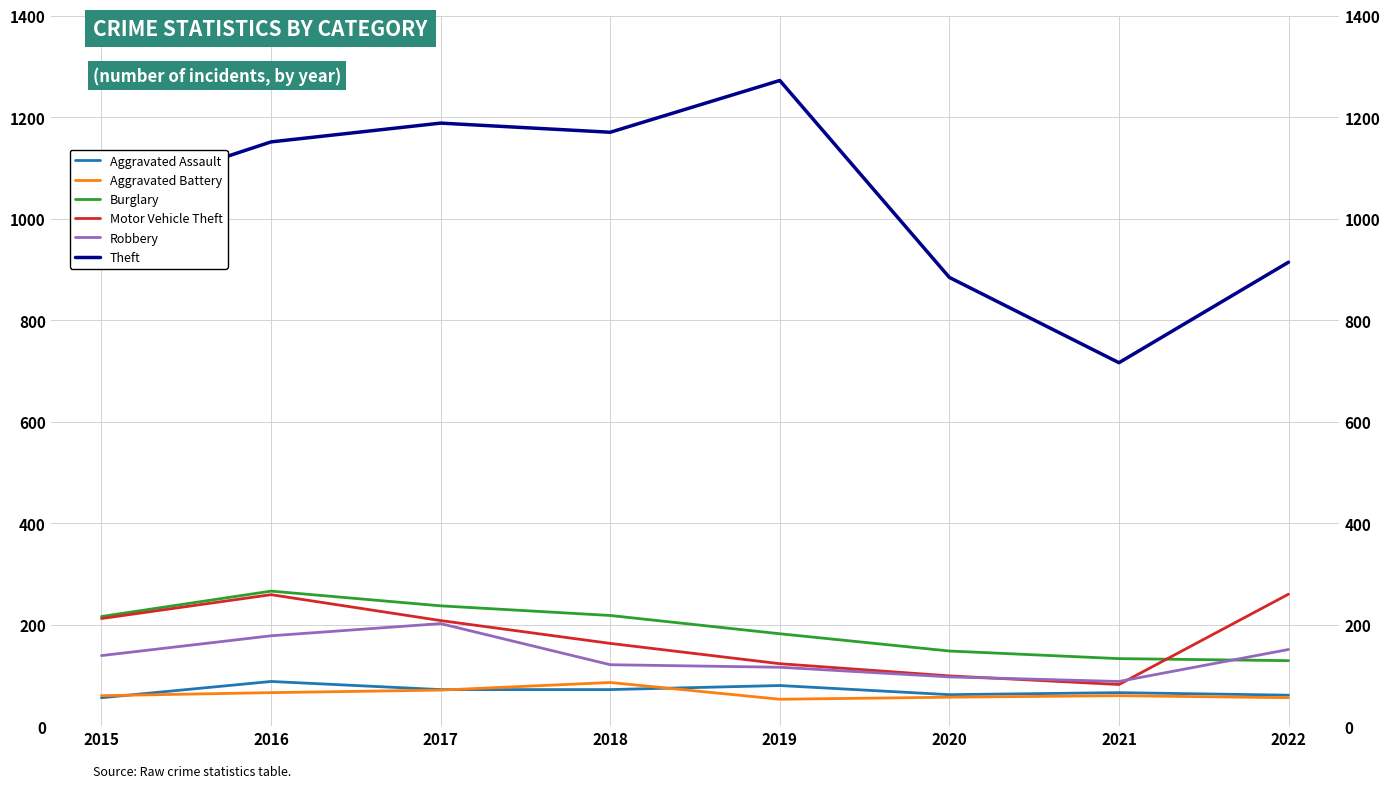

What are all the series names shown in the legend?

Aggravated Assault, Aggravated Battery, Burglary, Motor Vehicle Theft, Robbery, Theft